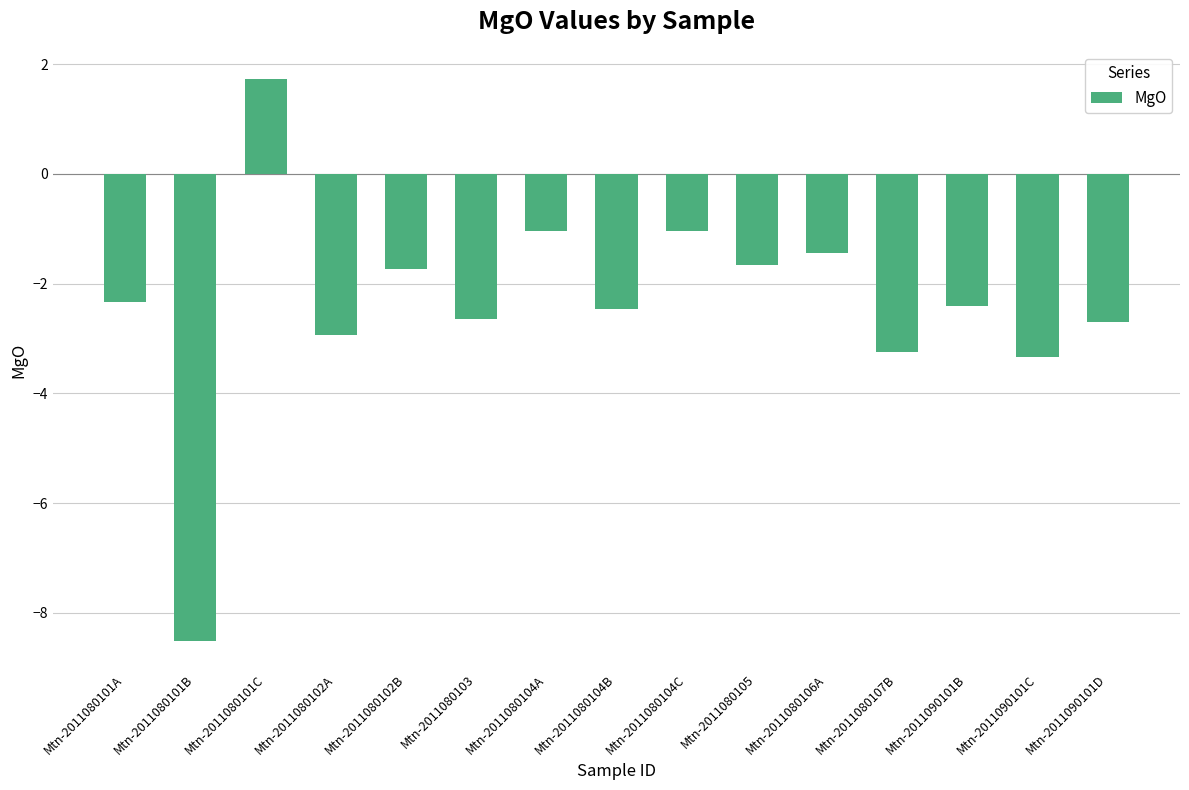

What is the label of the 6th bar from the left?

Mtn-2011080103